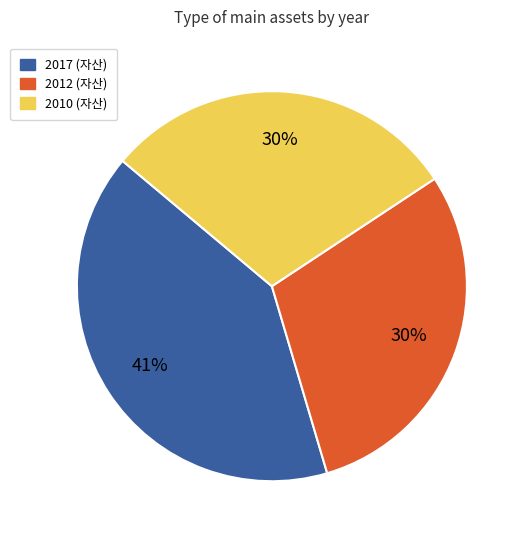

Is there a majority slice in this chart?

No